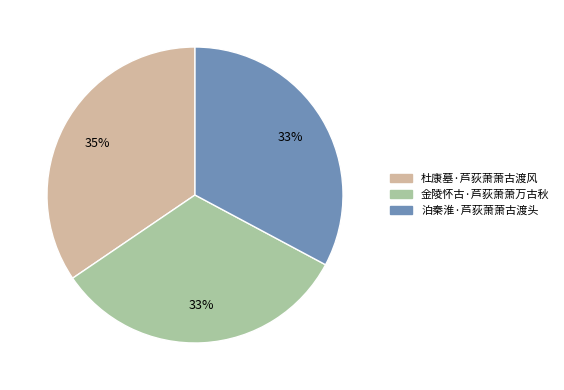

How many segments does this pie chart have?

3